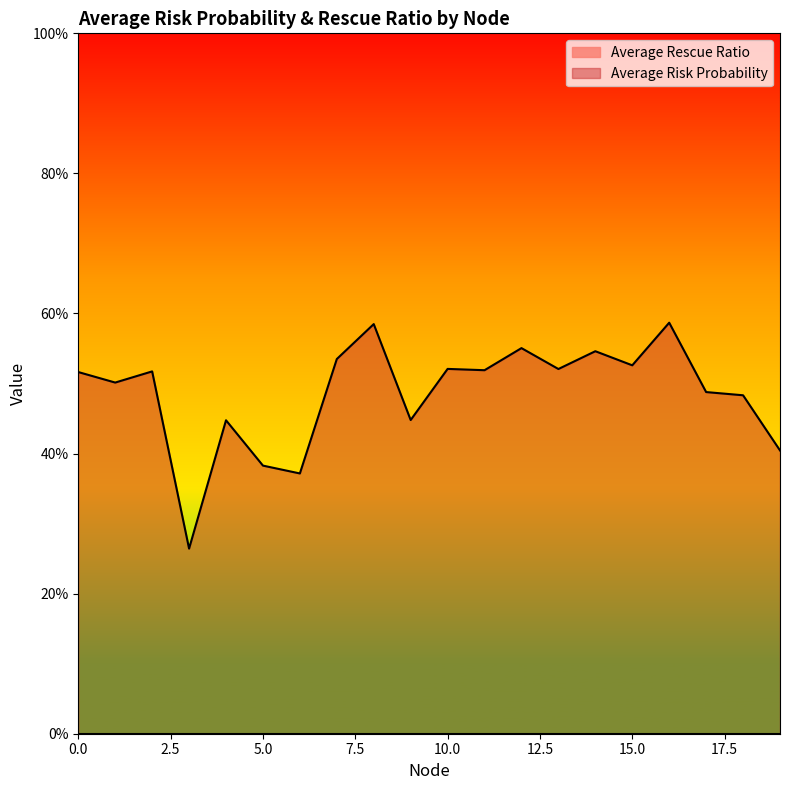

How many points are higher than both their immediate neighbors (excluding endpoints)?

7